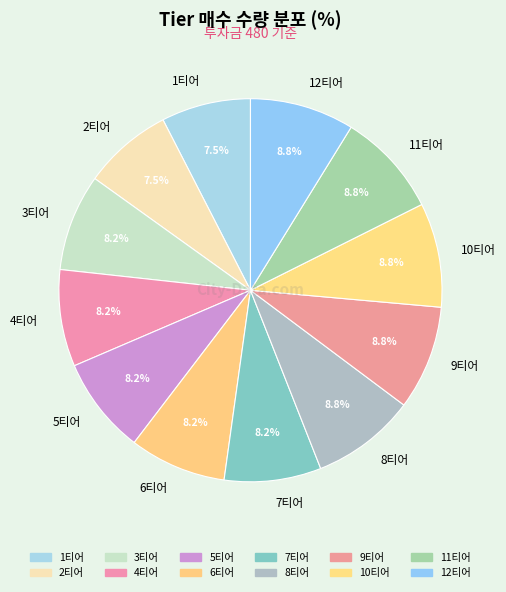

The 11티어 slice represents 9% of the pie. True or false?

True